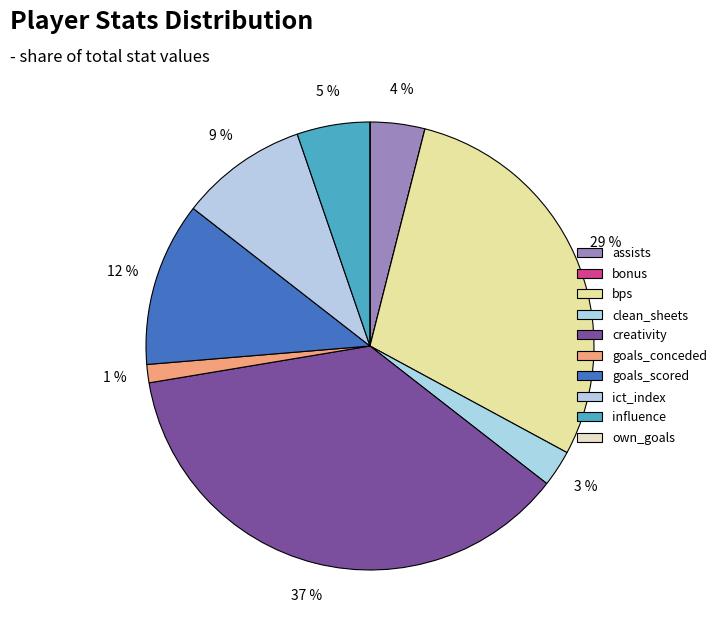

To the nearest percent, what is the average slice percentage?

10%